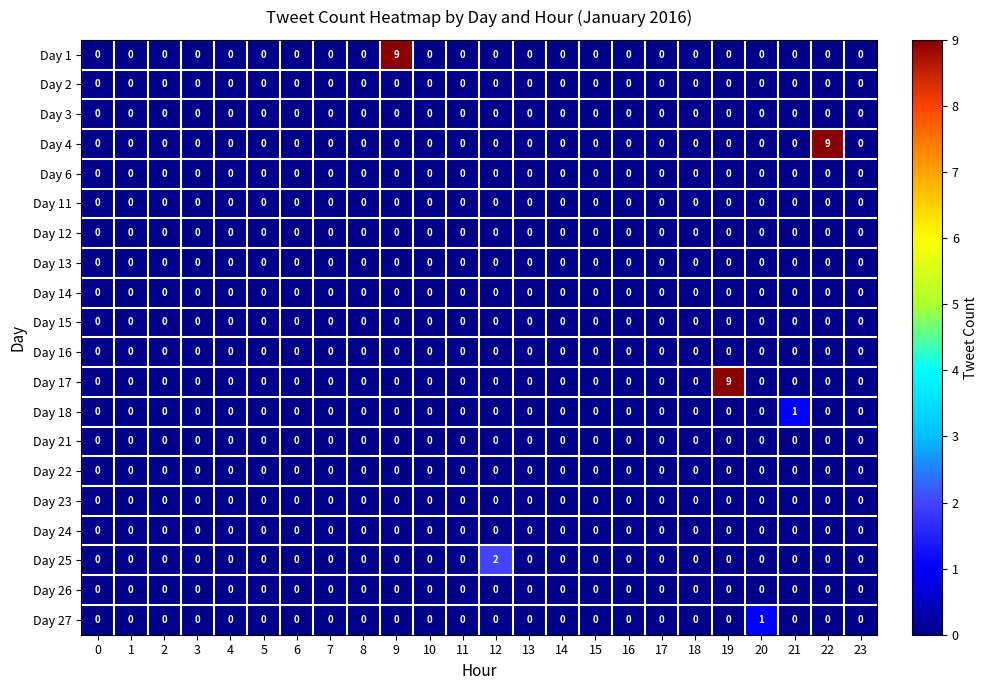

Between 5 and 21, which series saw the biggest shift?

Day 18